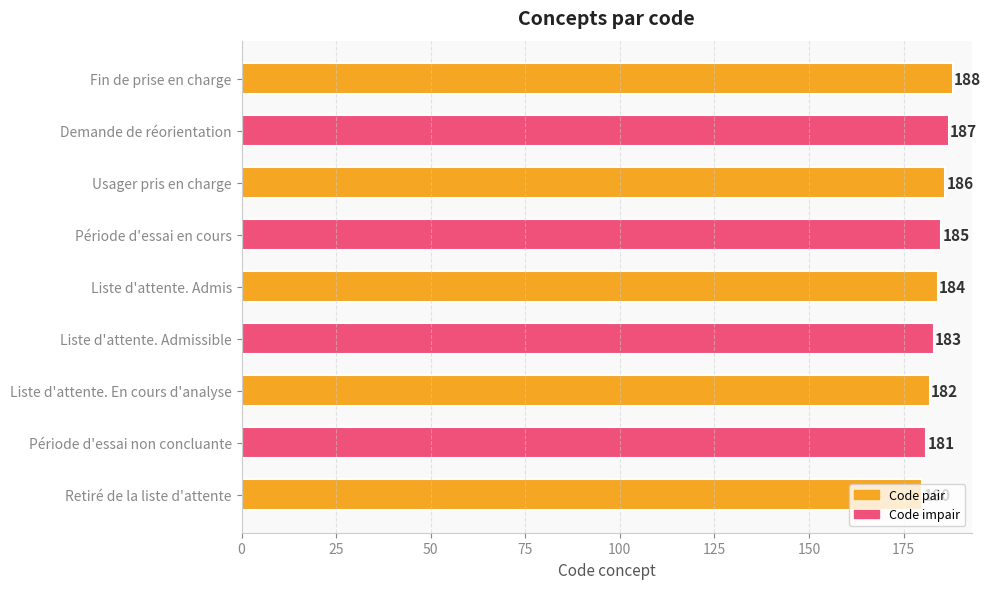

Where is the data nearest to the value 184?

Liste d'attente. Admis